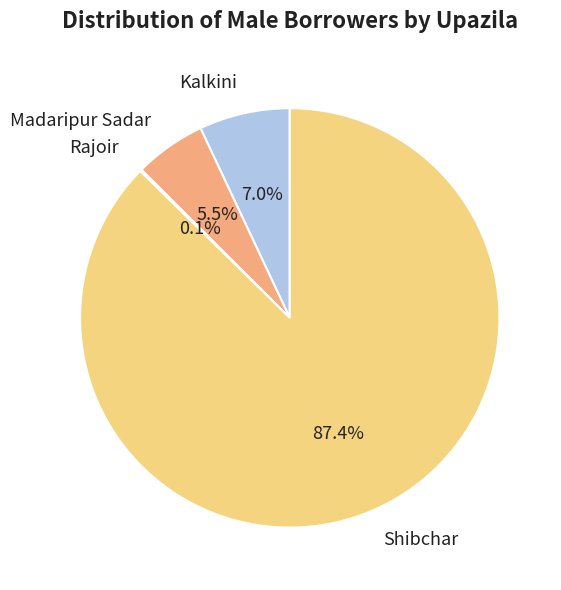

Is there any slice that represents more than half of the pie?

Yes